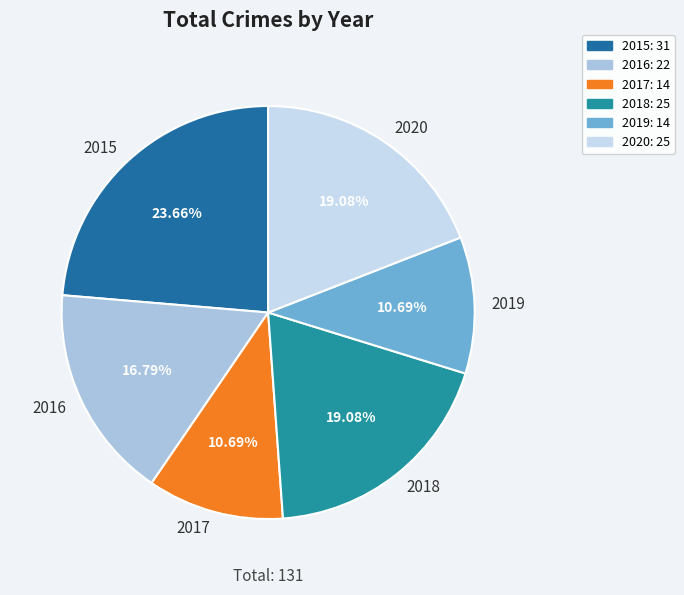

To the nearest percent, what is the difference between the largest and smallest slice percentages?

13%